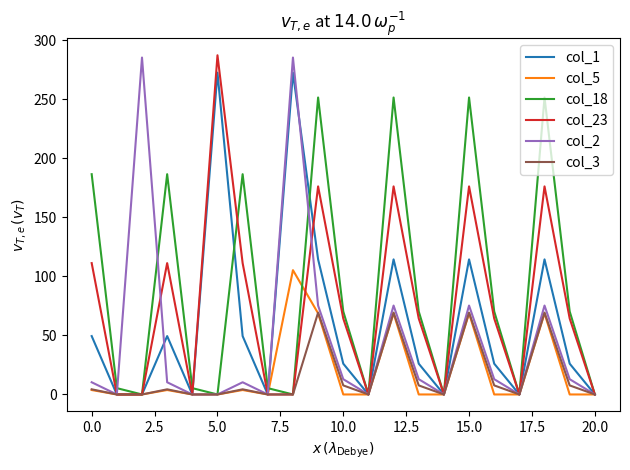

What is the greatest value displayed?

287.5